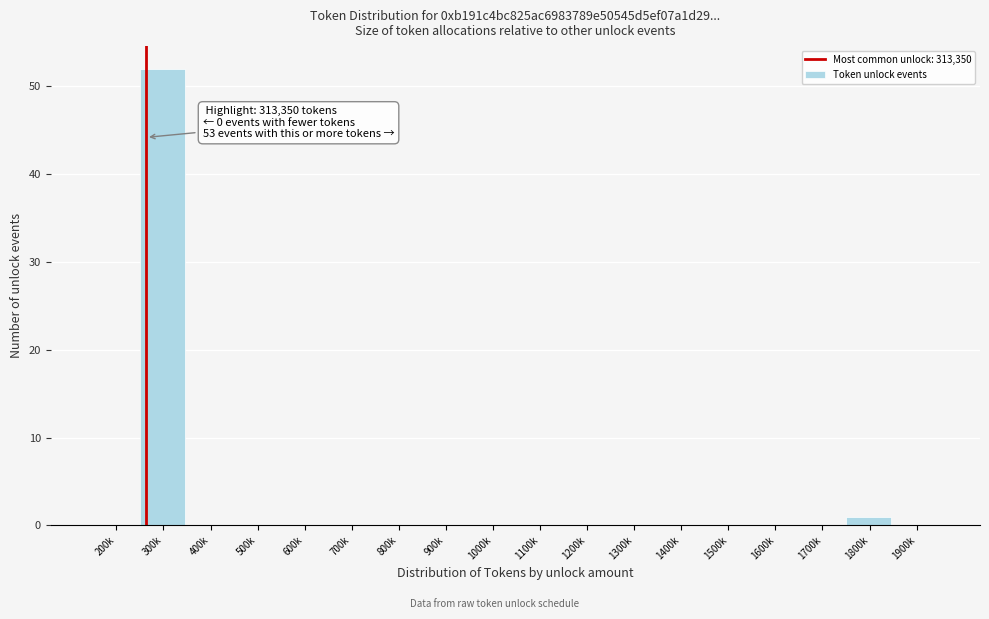

Reading right to left, transcribe all the data shown in this chart.

1900k=0	1800k=1	1700k=0	1600k=0	1500k=0	1400k=0	1300k=0	1200k=0	1100k=0	1000k=0	900k=0	800k=0	700k=0	600k=0	500k=0	400k=0	300k=52	200k=0